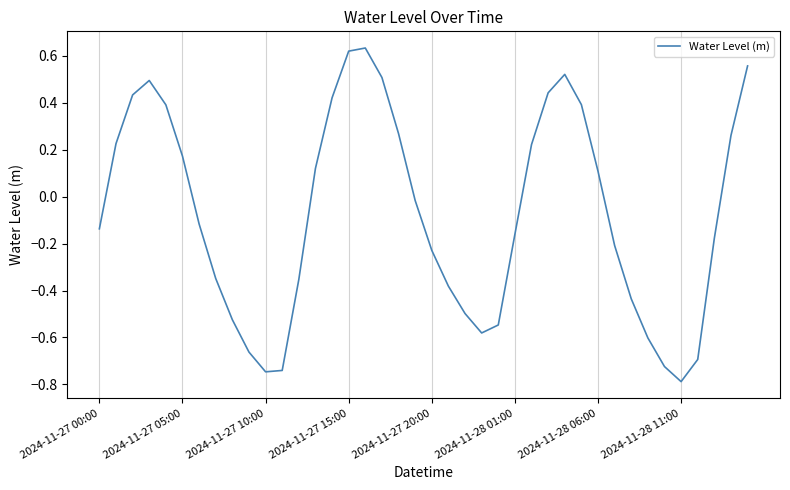

How many interior local valleys (lower than both neighbors) does the data have?

3